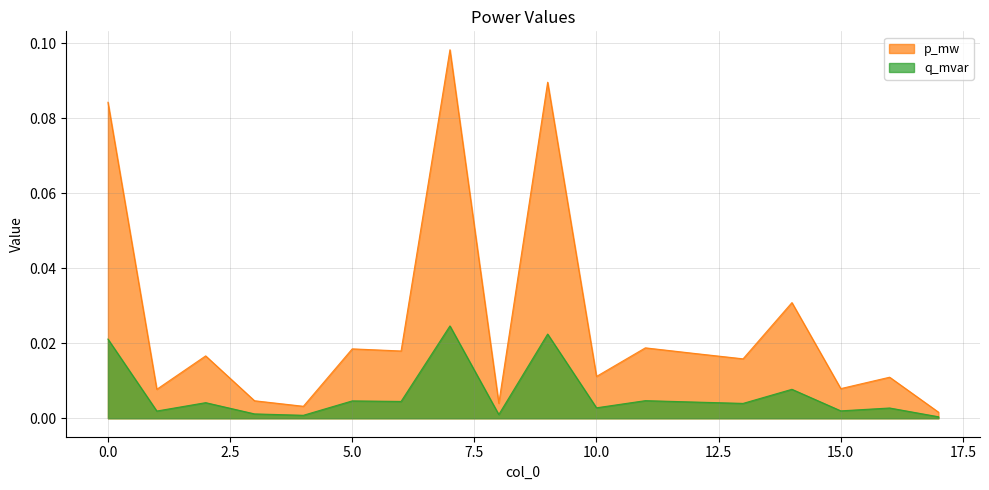

Which series has the largest total across all categories?

p_mw